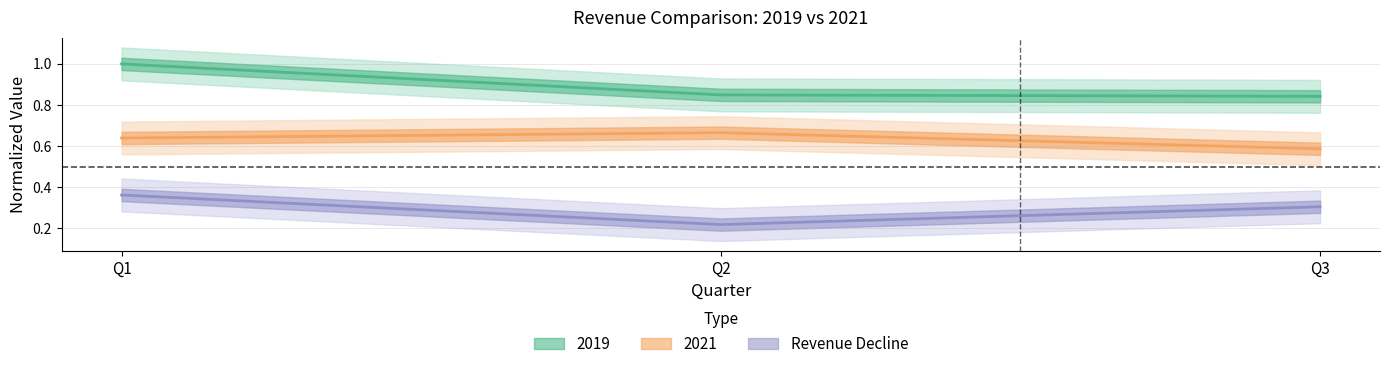

The 2021 series shows 0.4 at Q3. True or false?

False